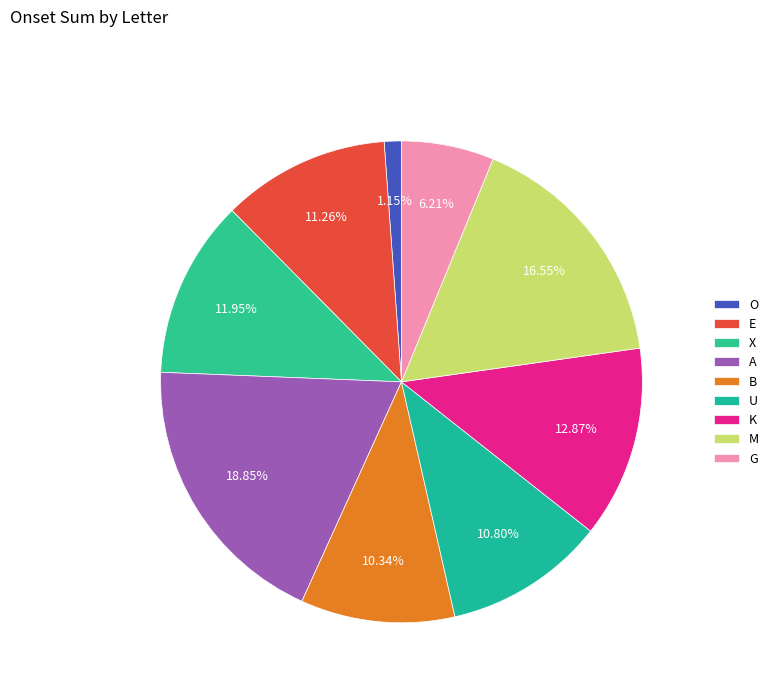

Is there any slice that represents more than half of the pie?

No